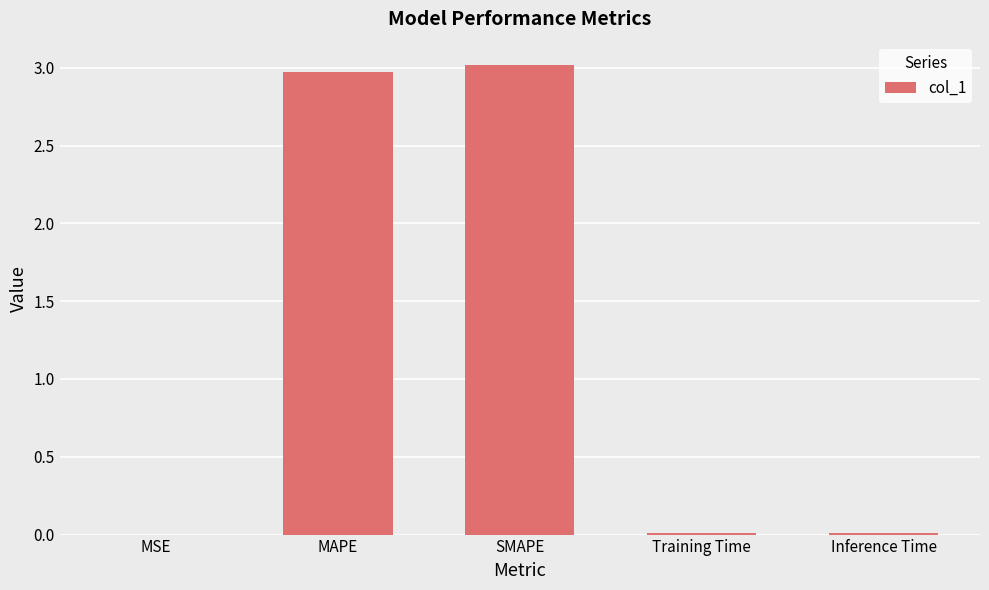

What is the average value?

1.2